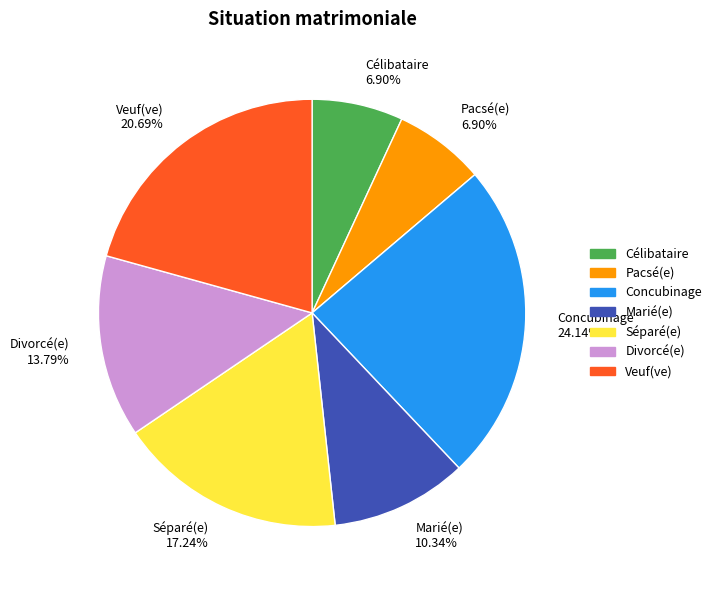

To the nearest percent, what percentage of the pie is Séparé(e)?

17%